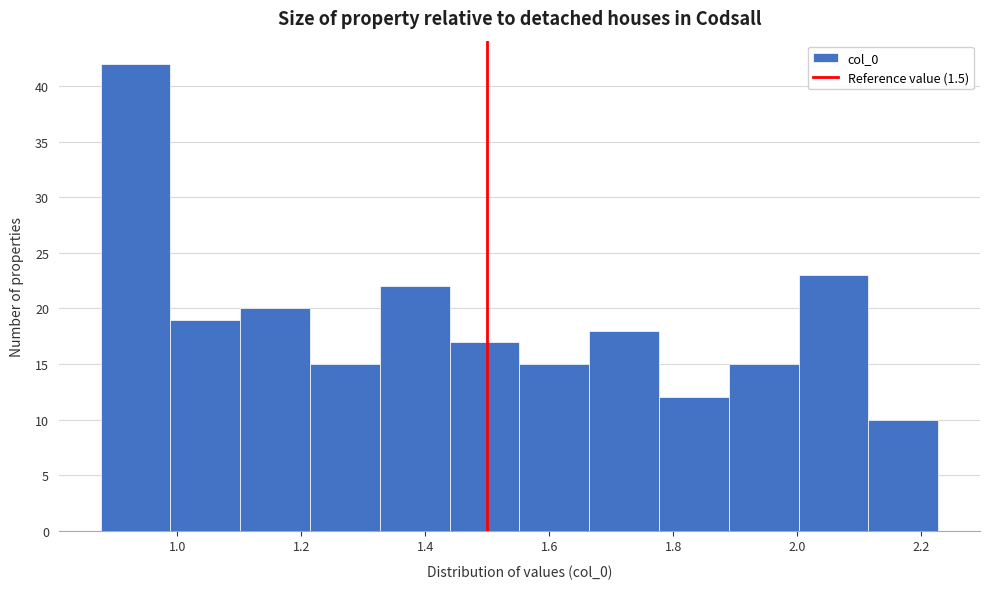

Reading left to right, list every bar in this chart as the range it spans on the x-axis followed by its height. Neither the bar edges nor the heights are printed on the chart, so give them approximately, as read against the axes.

0.88 to 0.98: 42
0.98 to 1.10: 19
1.10 to 1.22: 20
1.22 to 1.32: 15
1.32 to 1.44: 22
1.44 to 1.56: 17
1.56 to 1.66: 15
1.66 to 1.78: 18
1.78 to 1.88: 12
1.88 to 2.00: 15
2.00 to 2.12: 23
2.12 to 2.22: 10